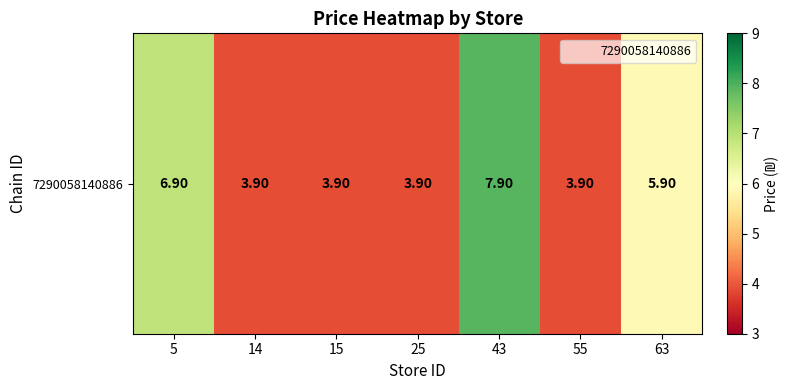

Reading left to right, what are all the values shown in this chart?

6.9	3.9	3.9	3.9	7.9	3.9	5.9